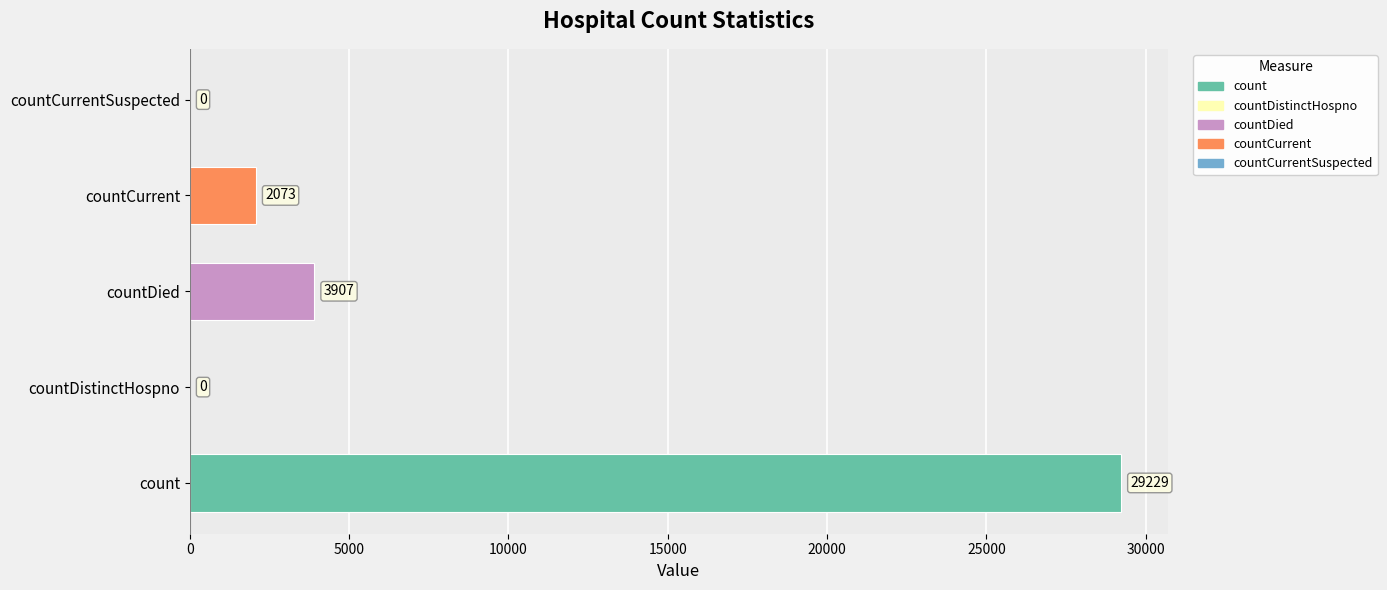

What is the change in value from count to countCurrentSuspected?

-29229